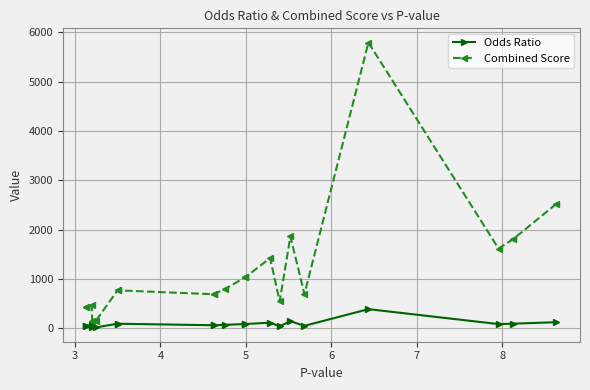

What is the minimum value shown in the chart?

19.8